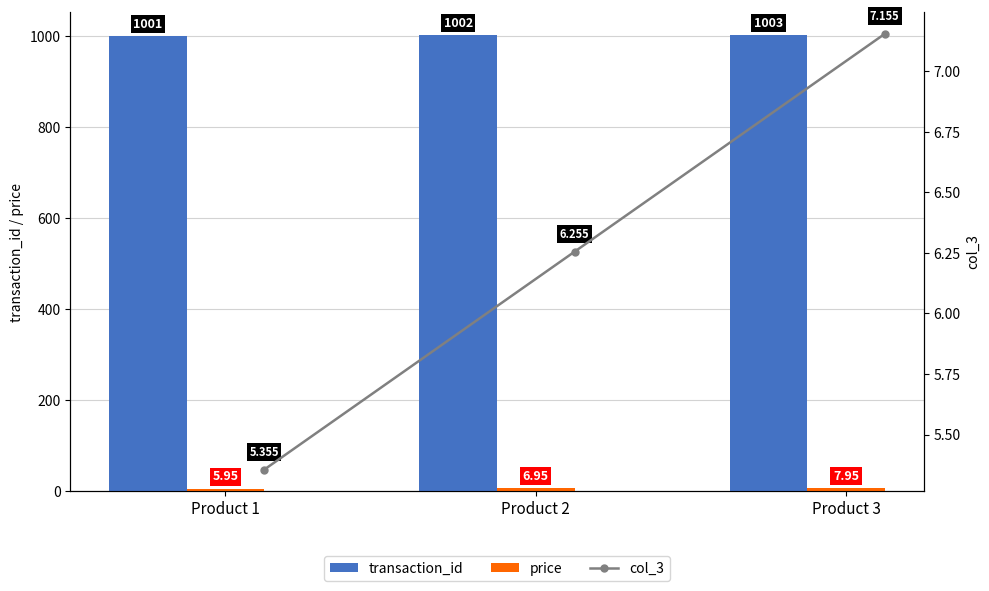

Reading right to left, what are all the values shown in this chart?

transaction_id: 1003.0	1002.0	1001.0
price: 8.0	7.0	6.0
col_3: 7.2	6.3	5.4